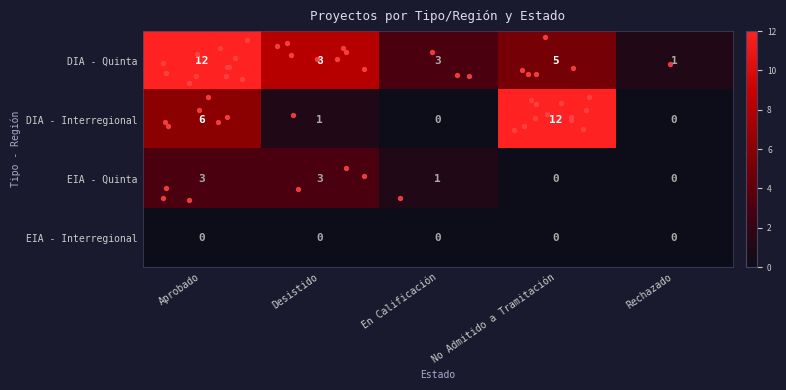

At which category is the sum across all series the highest?

Aprobado